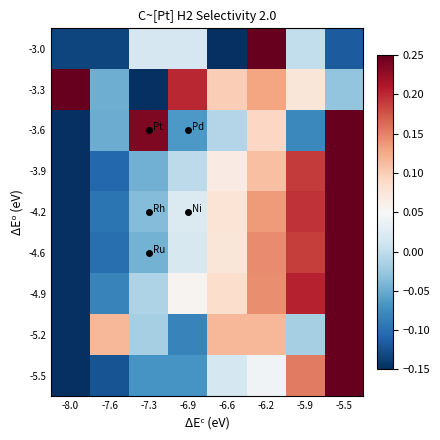

Reading left to right, transcribe all the data shown in this chart.

-3.0: -8.0=-0.1	-7.6=-0.1	-7.3=0.0	-6.9=0.0	-6.6=-0.1	-6.2=0.2	-5.9=0.0	-5.5=-0.1
-3.3: -8.0=0.2	-7.6=-0.0	-7.3=-0.1	-6.9=0.2	-6.6=0.1	-6.2=0.1	-5.9=0.1	-5.5=-0.0
-3.6: -8.0=-0.1	-7.6=-0.0	-7.3=0.2	-6.9=-0.1	-6.6=-0.0	-6.2=0.1	-5.9=-0.1	-5.5=0.2
-3.9: -8.0=-0.1	-7.6=-0.1	-7.3=-0.0	-6.9=-0.0	-6.6=0.1	-6.2=0.1	-5.9=0.2	-5.5=0.2
-4.2: -8.0=-0.1	-7.6=-0.1	-7.3=-0.0	-6.9=0.0	-6.6=0.1	-6.2=0.1	-5.9=0.2	-5.5=0.2
-4.6: -8.0=-0.1	-7.6=-0.1	-7.3=-0.0	-6.9=0.0	-6.6=0.1	-6.2=0.1	-5.9=0.2	-5.5=0.2
-4.9: -8.0=-0.1	-7.6=-0.1	-7.3=-0.0	-6.9=0.1	-6.6=0.1	-6.2=0.1	-5.9=0.2	-5.5=0.2
-5.2: -8.0=-0.1	-7.6=0.1	-7.3=-0.0	-6.9=-0.1	-6.6=0.1	-6.2=0.1	-5.9=-0.0	-5.5=0.2
-5.5: -8.0=-0.1	-7.6=-0.1	-7.3=-0.1	-6.9=-0.1	-6.6=0.0	-6.2=0.0	-5.9=0.2	-5.5=0.2